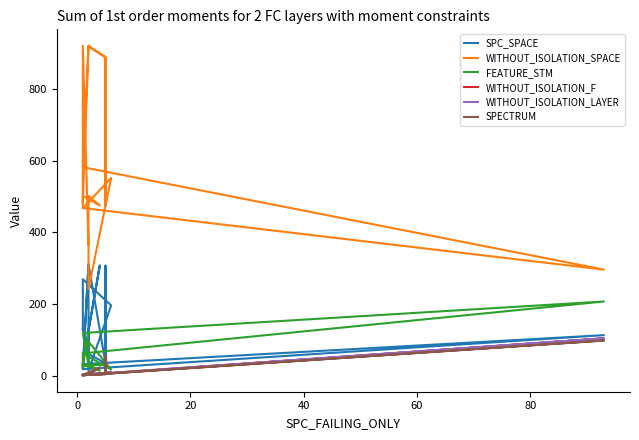

Which series has the largest total across all categories?

WITHOUT_ISOLATION_SPACE